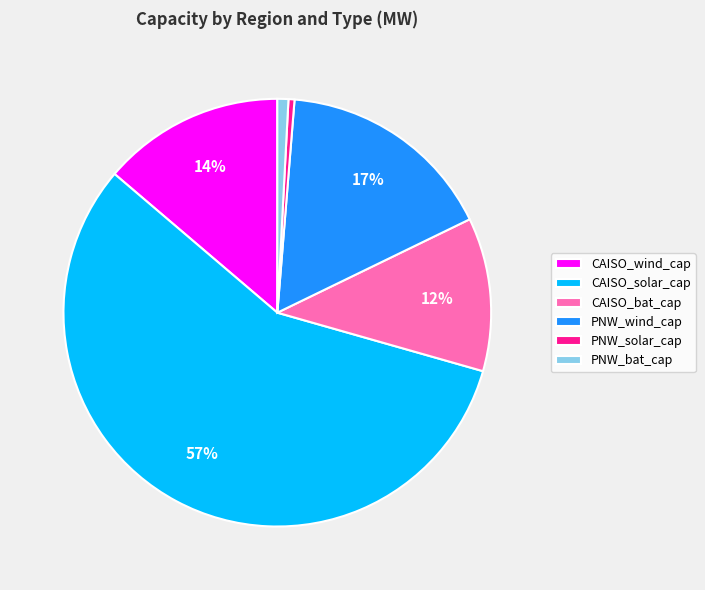

The CAISO_solar_cap slice represents 62% of the pie. True or false?

False